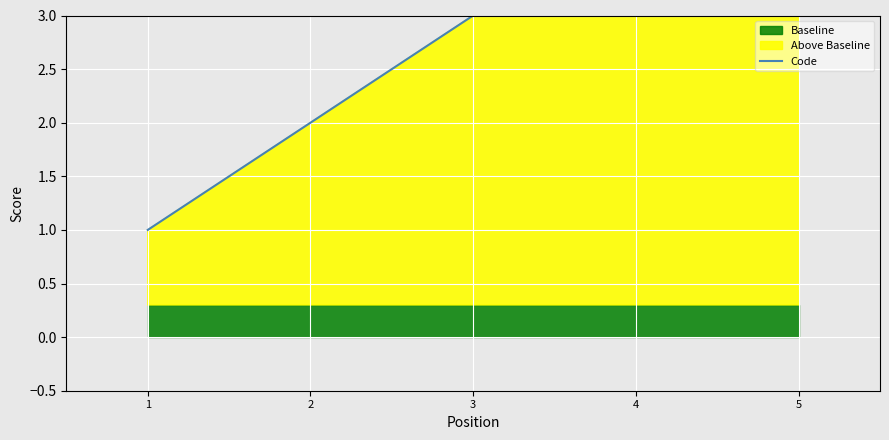

What is the value of the 1st point from the left?

1